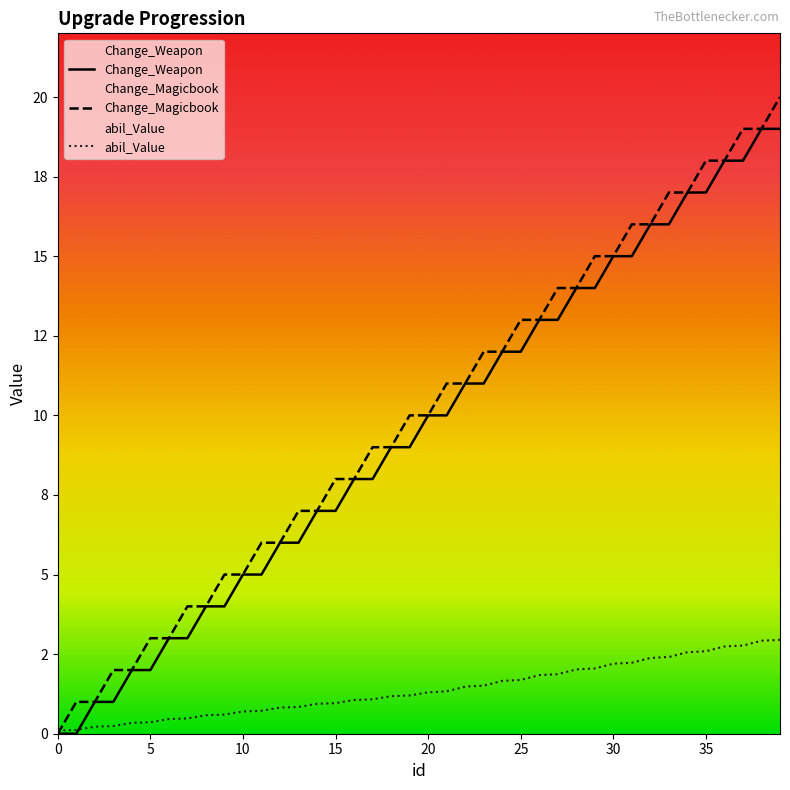

Which has a higher value, 15 or 30?

30